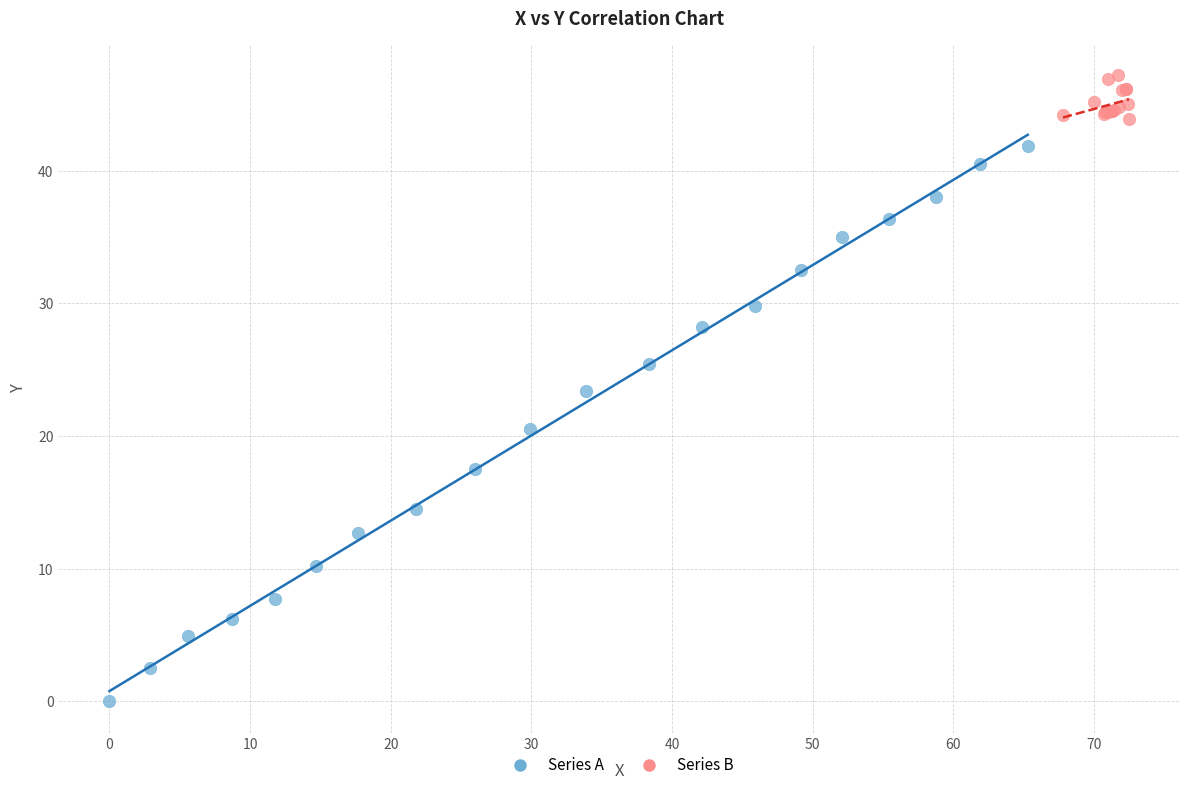

Which series contains the highest Y value?

Series B